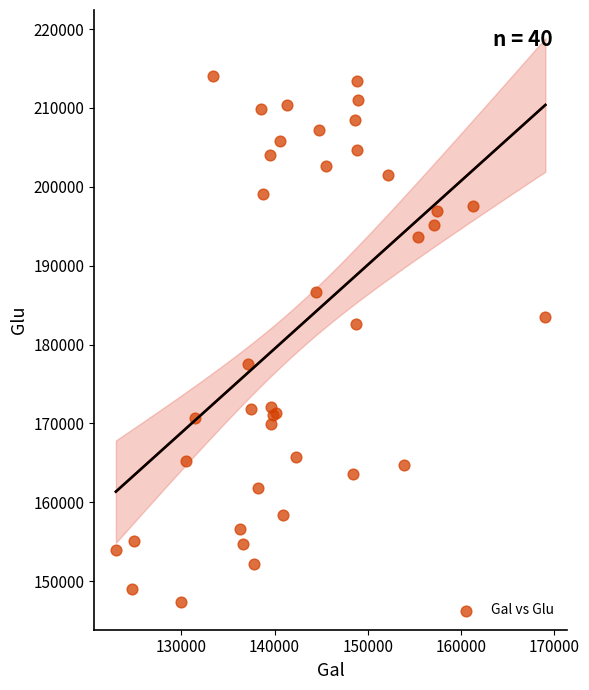

What Y value in the scatter plot is closest to 180756?

182571.4